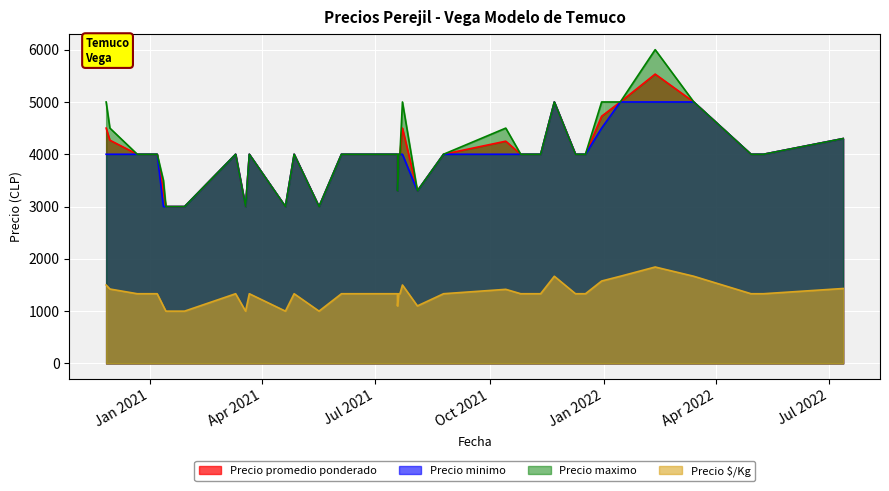

List the series in order of their peak value, lowest first.

Precio $/Kg, Precio minimo, Precio promedio ponderado, Precio maximo